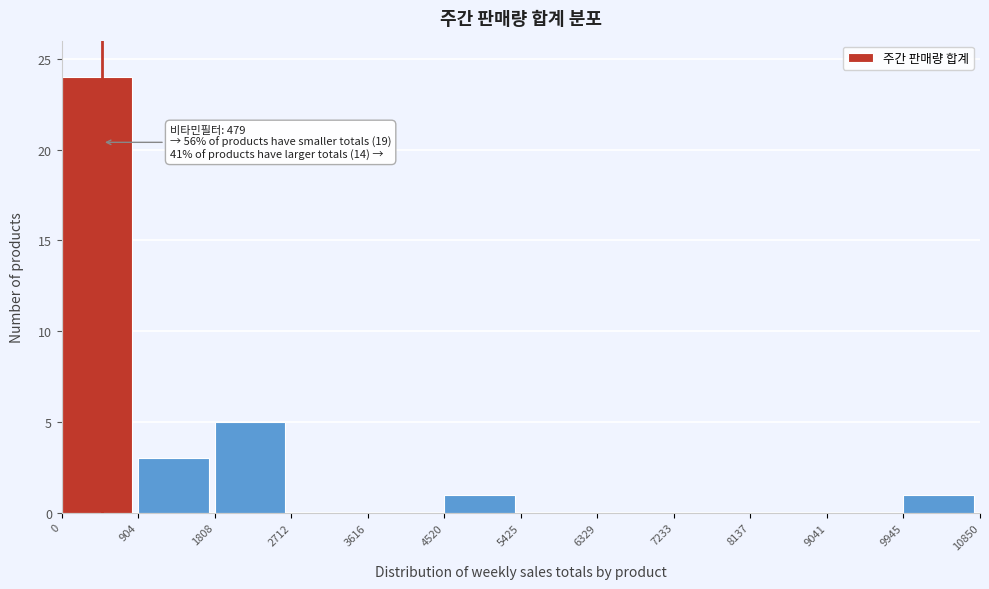

Which range on the x-axis has the tallest bar?

0 to 904